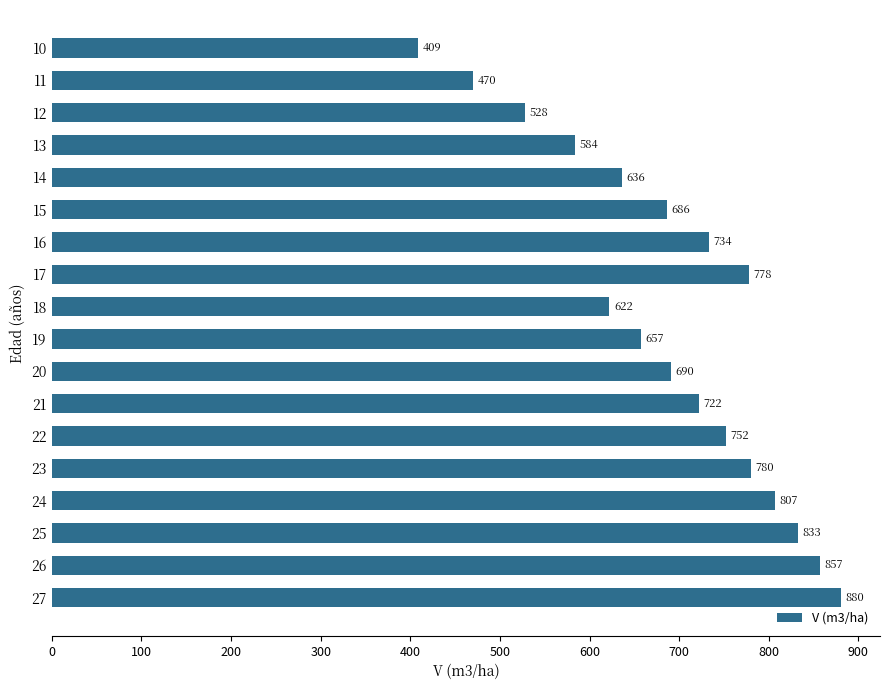

What is the maximum value shown in the chart?

880.1